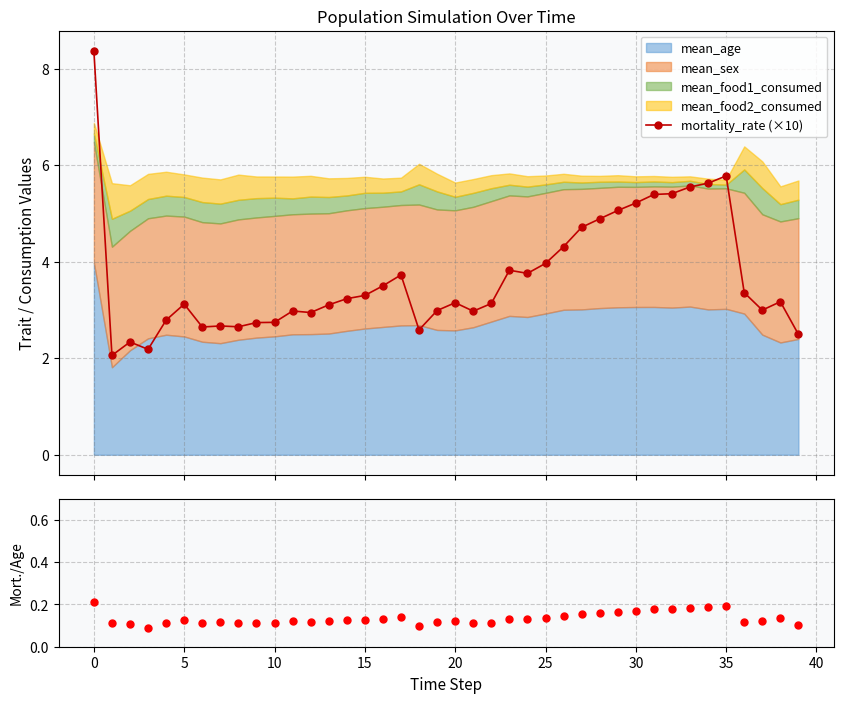

What is the difference between the maximum and minimum values in the mortality_rate (×10) series?

6.3